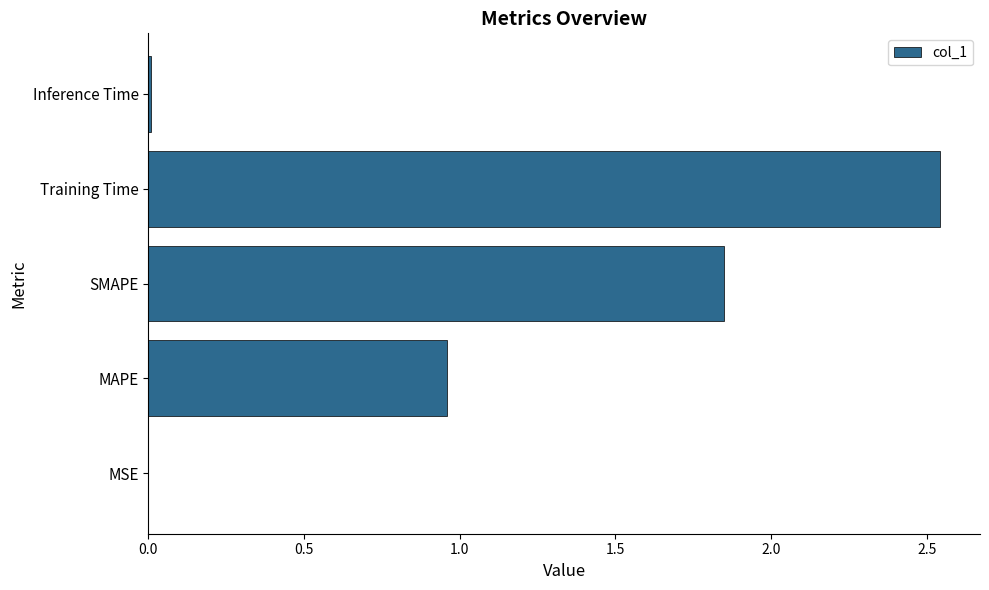

True or false: the data shows 0.0 at Inference Time.

True